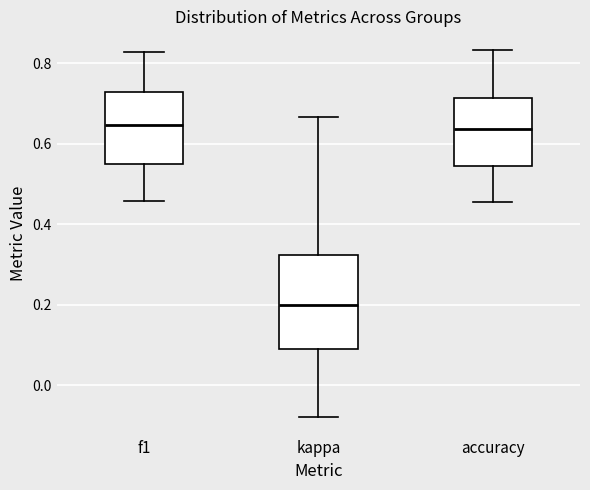

Reading left to right, read every box against the y-axis: the position of its median line, the range the box covers, and the ends of its whiskers. The values are not printed on the chart, so give them approximately, as read against the axis.

f1: median 0.64, box 0.54 to 0.72, whiskers 0.46 to 0.82
kappa: median 0.20, box 0.10 to 0.32, whiskers -0.08 to 0.66
accuracy: median 0.64, box 0.54 to 0.72, whiskers 0.46 to 0.84